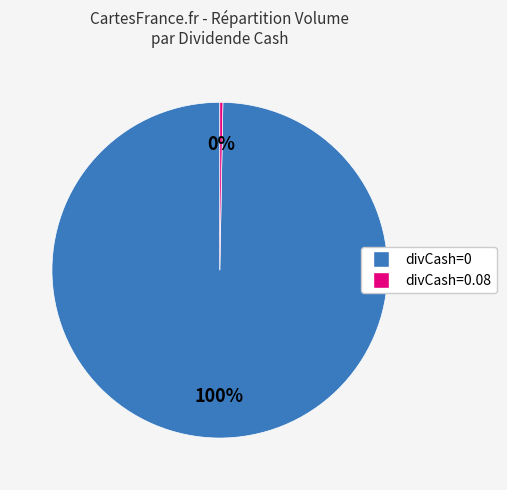

What percentage is the divCash=0 slice, to the nearest percent?

100%